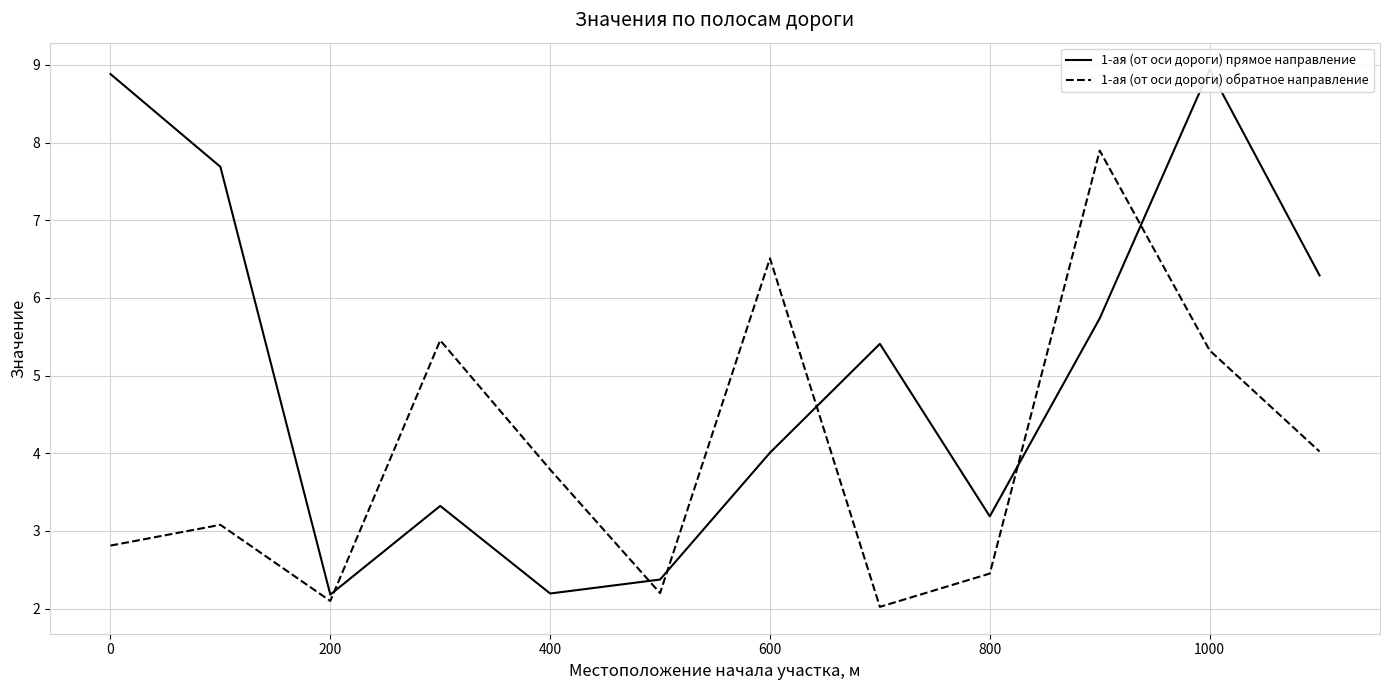

What are all the series names shown in the legend?

1-ая (от оси дороги) прямое направление, 1-ая (от оси дороги) обратное направление